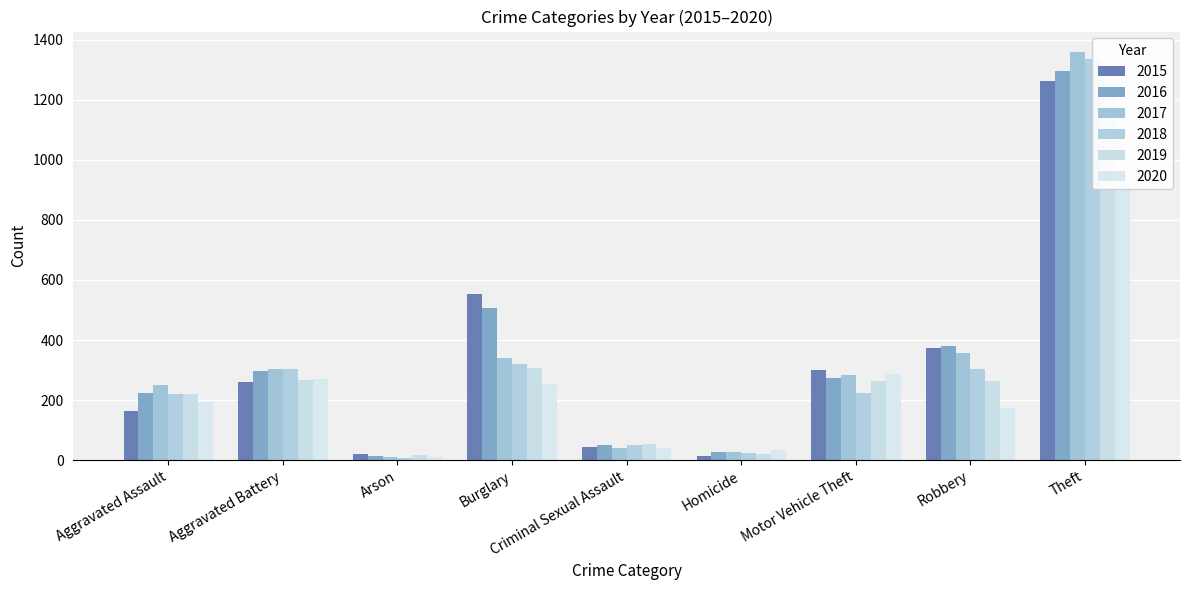

At which category is the sum across all series the highest?

Theft